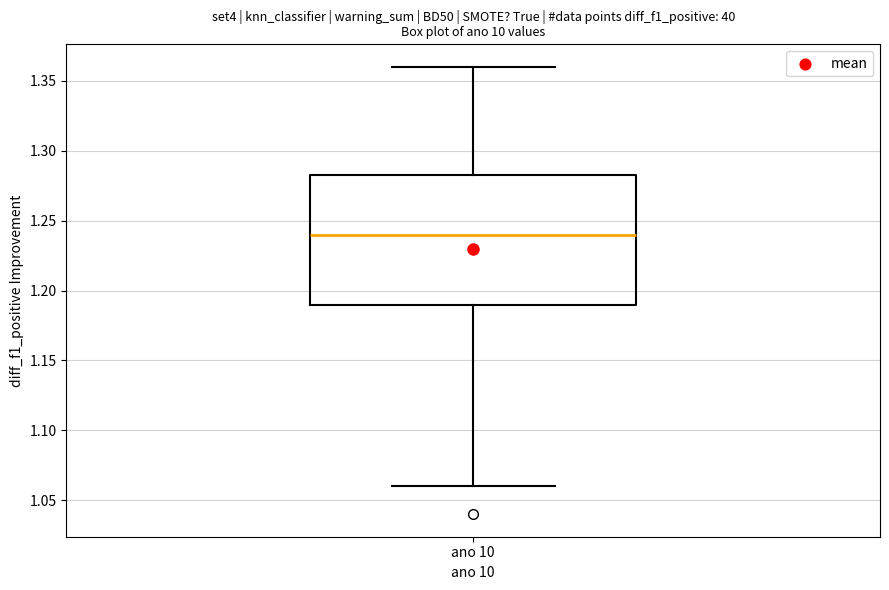

Transcribe this box plot: give where the median line is, the range the box spans, and where the two whiskers end, as read against the y-axis. The values are not printed on the chart, so give them approximately, as read against the axis.

median 1.240, box 1.190 to 1.285, whiskers 1.060 to 1.360